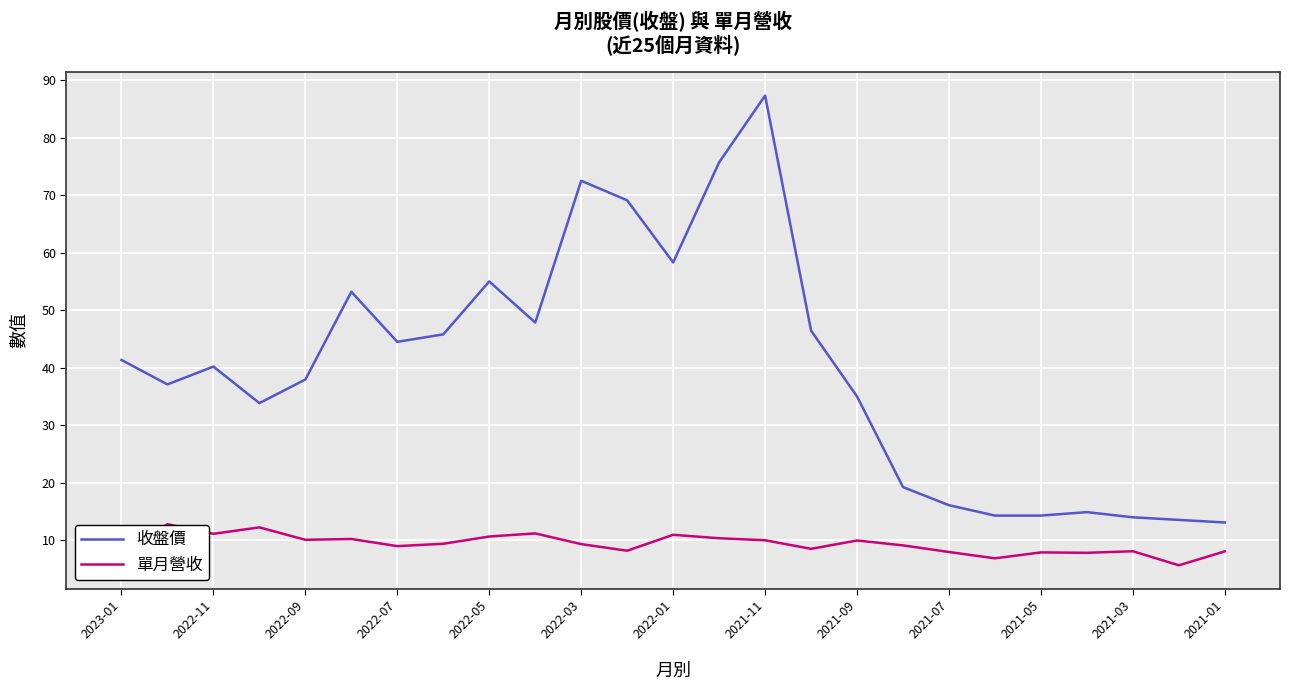

Rank the series by their average value, from highest to lowest.

收盤價, 單月營收